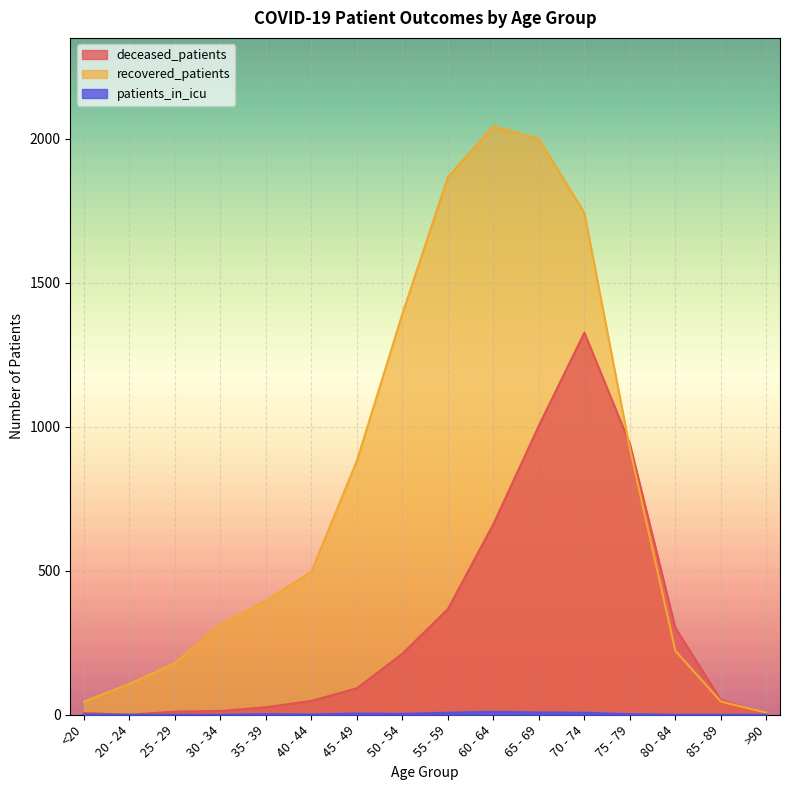

Which series has the largest total across all categories?

recovered_patients